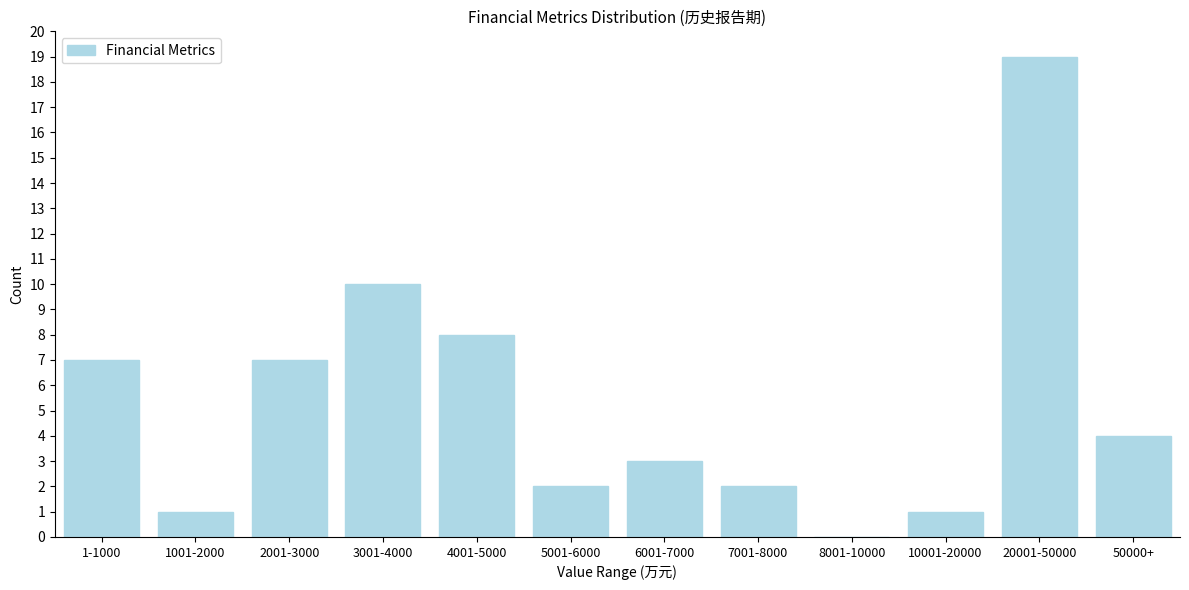

Reading left to right, what are all the values shown in this chart?

1-1000=7	1001-2000=1	2001-3000=7	3001-4000=10	4001-5000=8	5001-6000=2	6001-7000=3	7001-8000=2	8001-10000=0	10001-20000=1	20001-50000=19	50000+=4